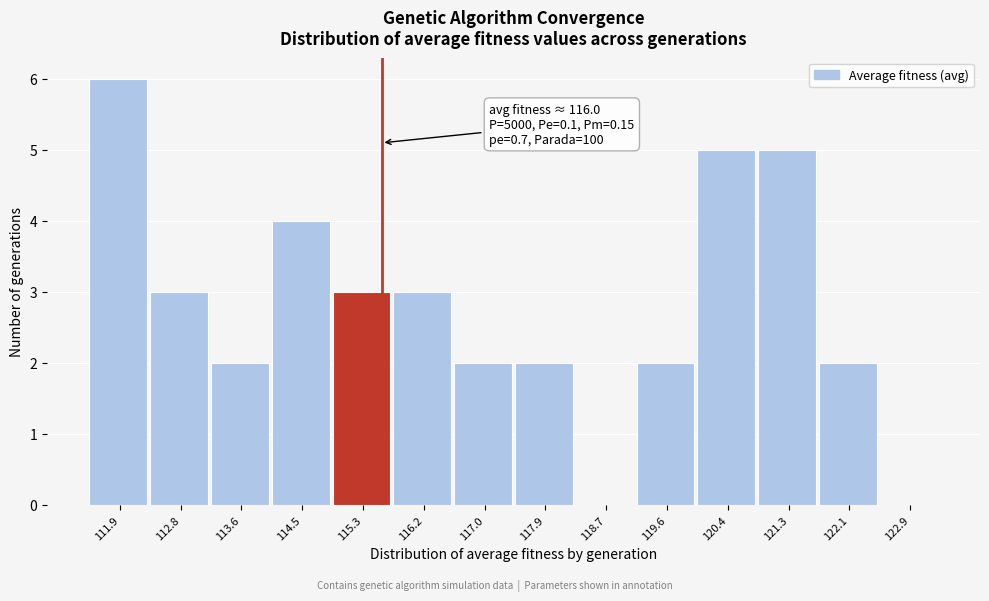

Reading left to right, transcribe all the data shown in this chart.

111.9=6	112.8=3	113.6=2	114.5=4	115.3=3	116.2=3	117.0=2	117.9=2	118.7=0	119.6=2	120.4=5	121.3=5	122.1=2	122.9=0